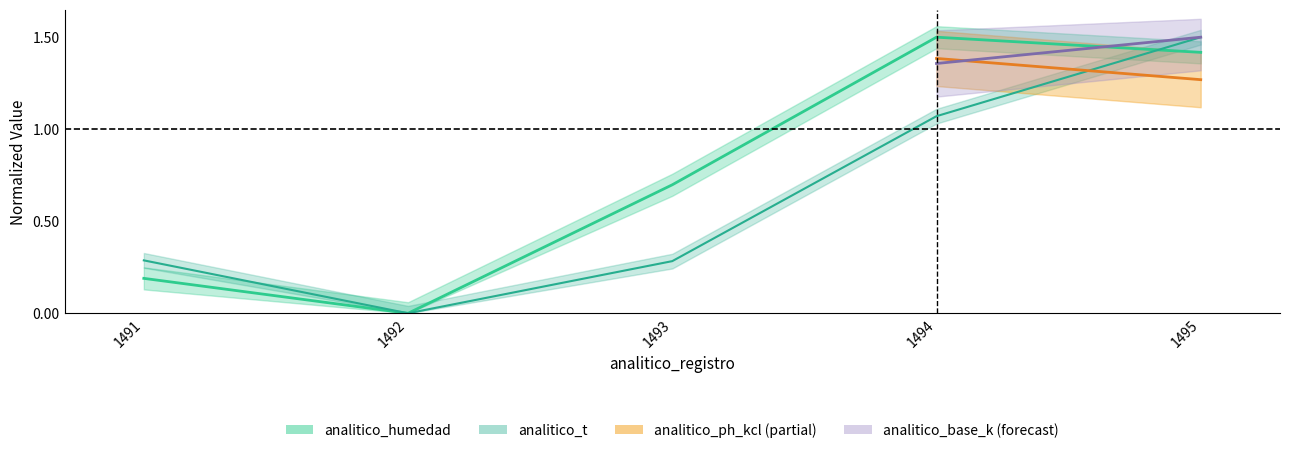

Rank the series at 1492 from highest to lowest value.

analitico_humedad, analitico_t